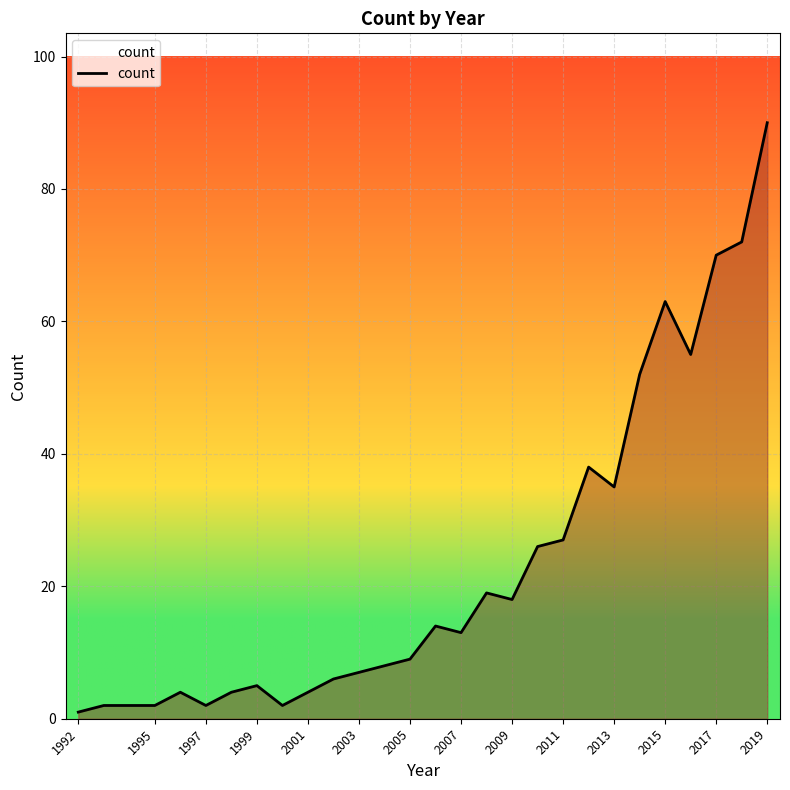

What is the greatest value displayed?

90